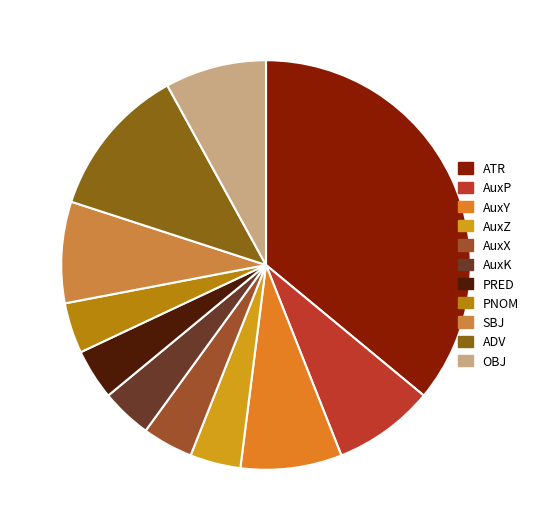

True or false: AuxY accounts for 8% of the total.

True